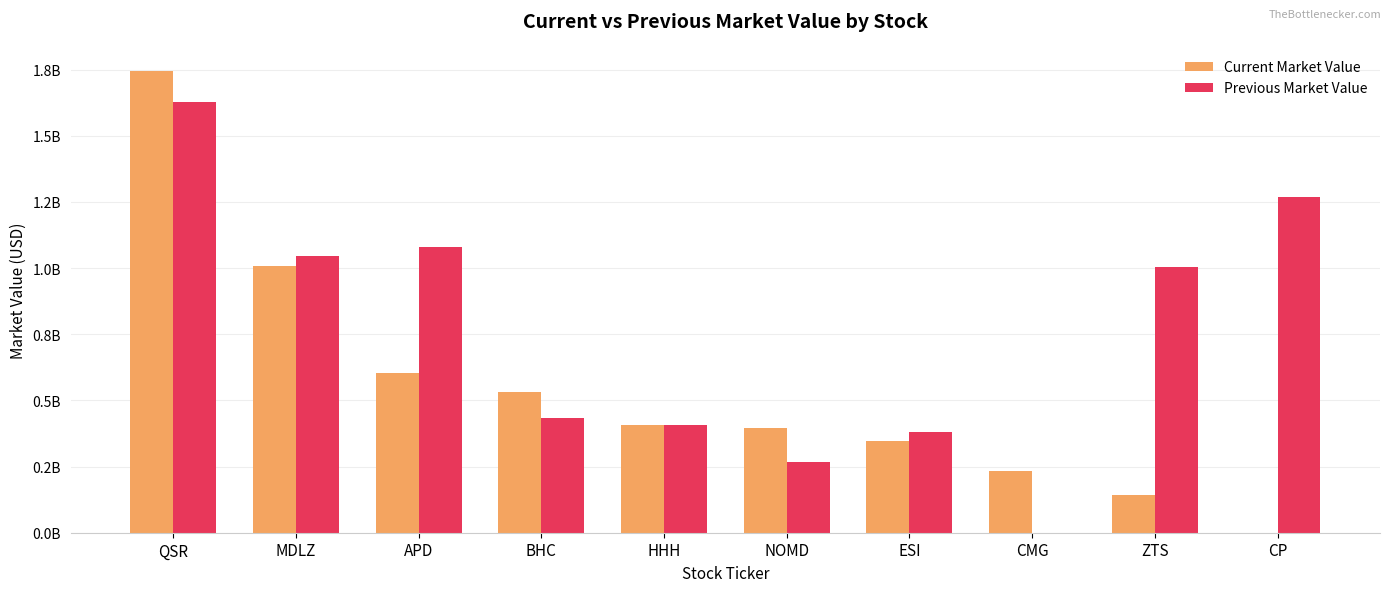

At how many categories does at least one series exceed 1707114864?

1